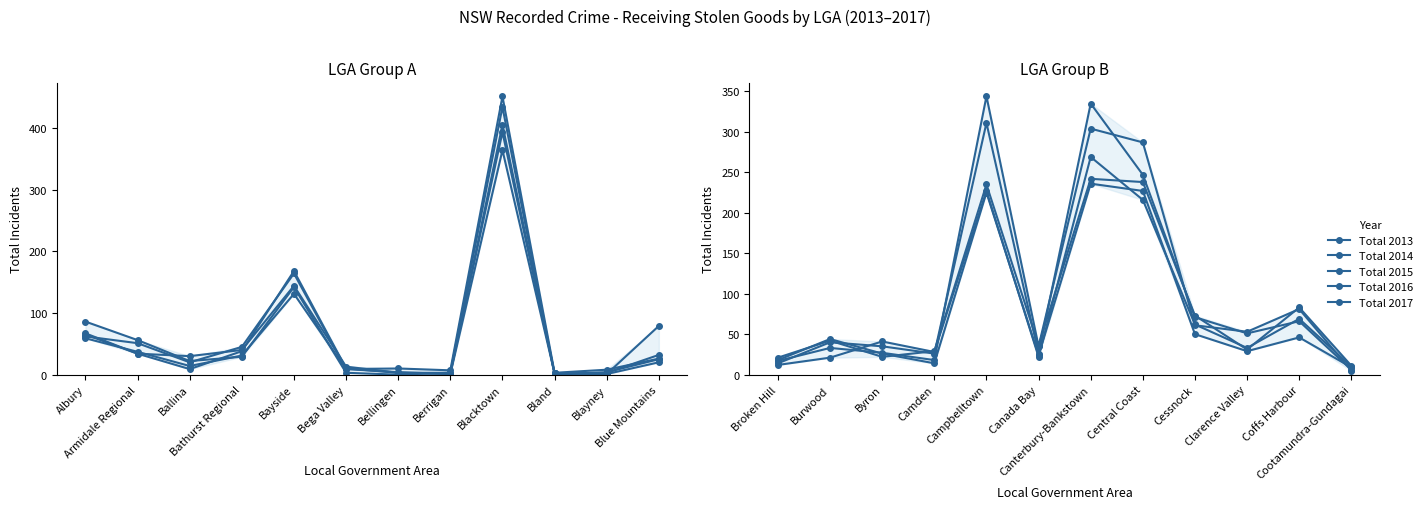

Which series has the largest range (max minus min)?

Total 2016